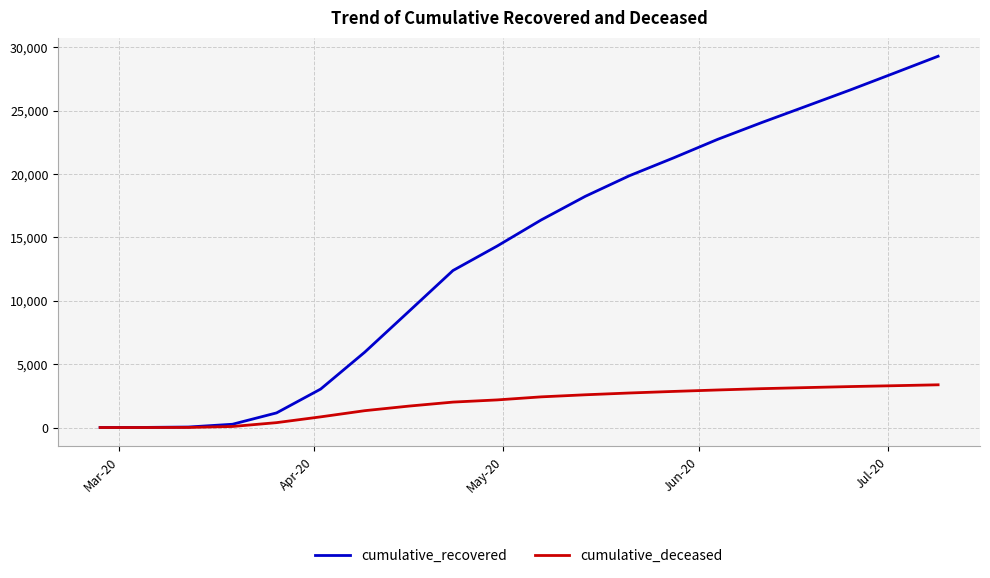

Which series has the widest spread of values?

cumulative_recovered